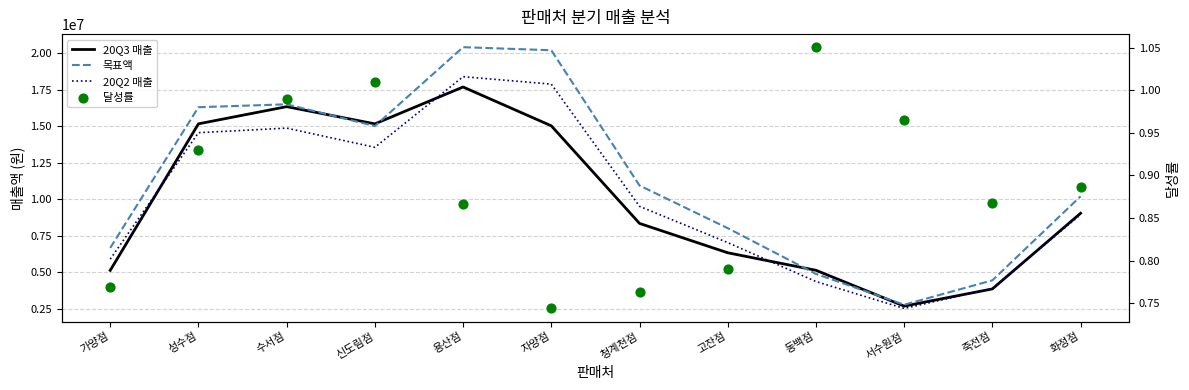

Which series has the largest total across all categories?

목표액